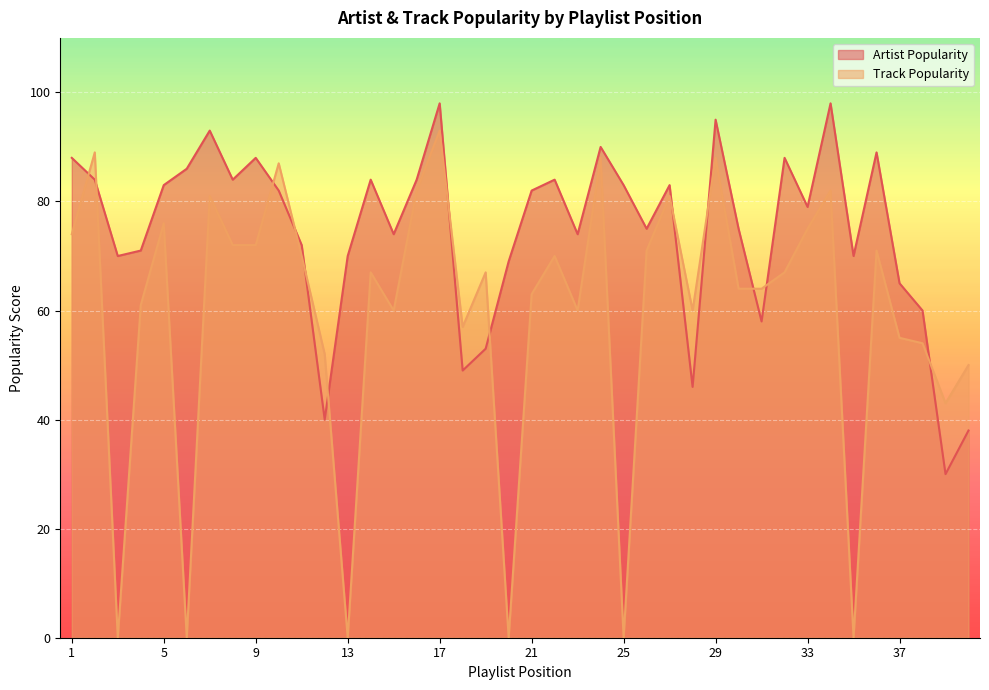

Does the chart display data point markers on the line(s)?

No